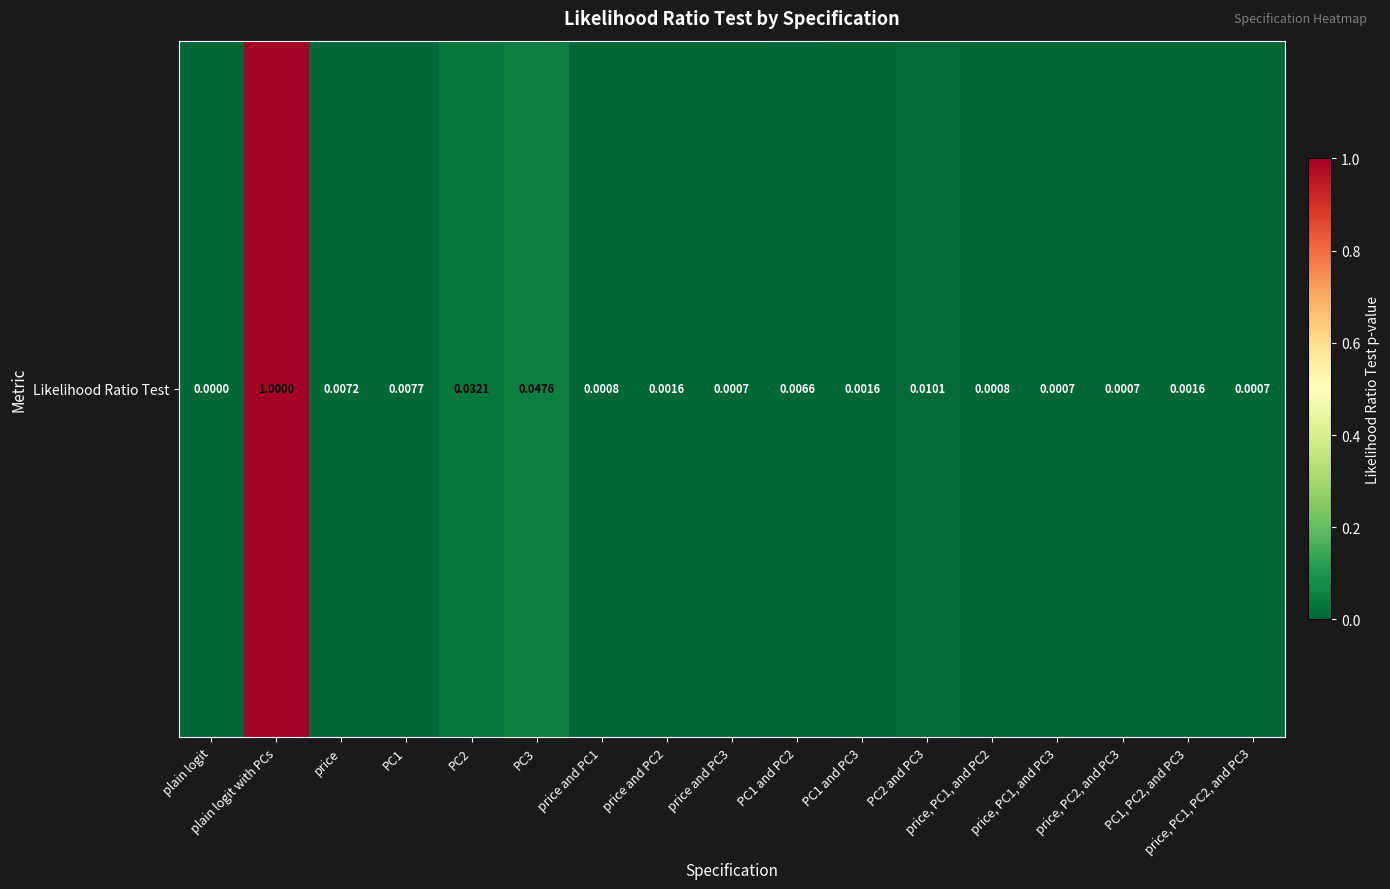

What is the greatest value displayed?

1.0